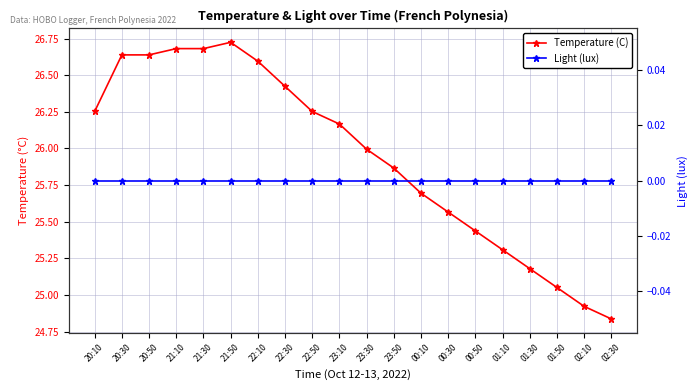

What is the sum of all Temperature (C) values?

518.9